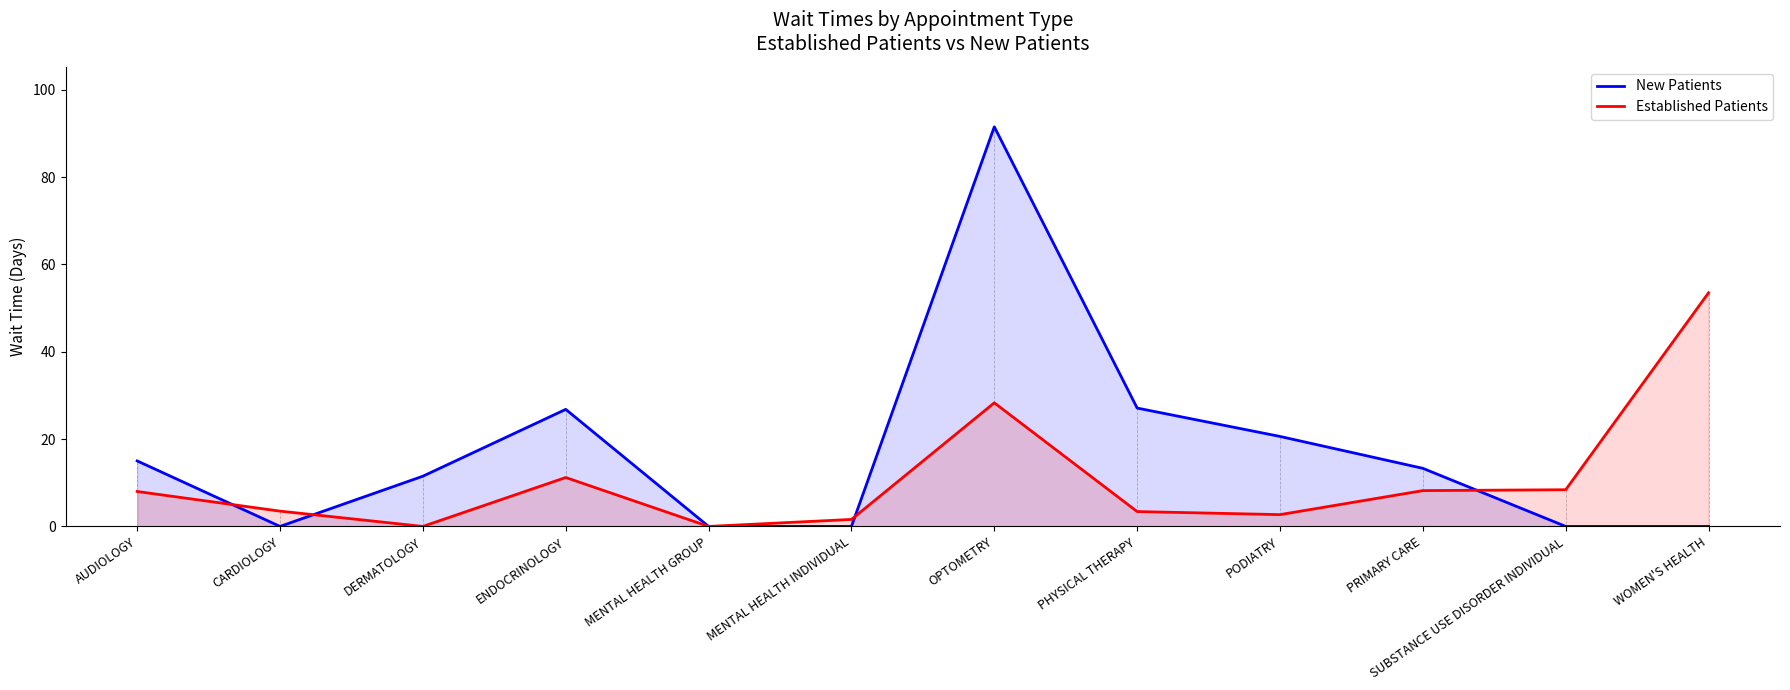

How many interior local valleys does the Established Patients series have?

3